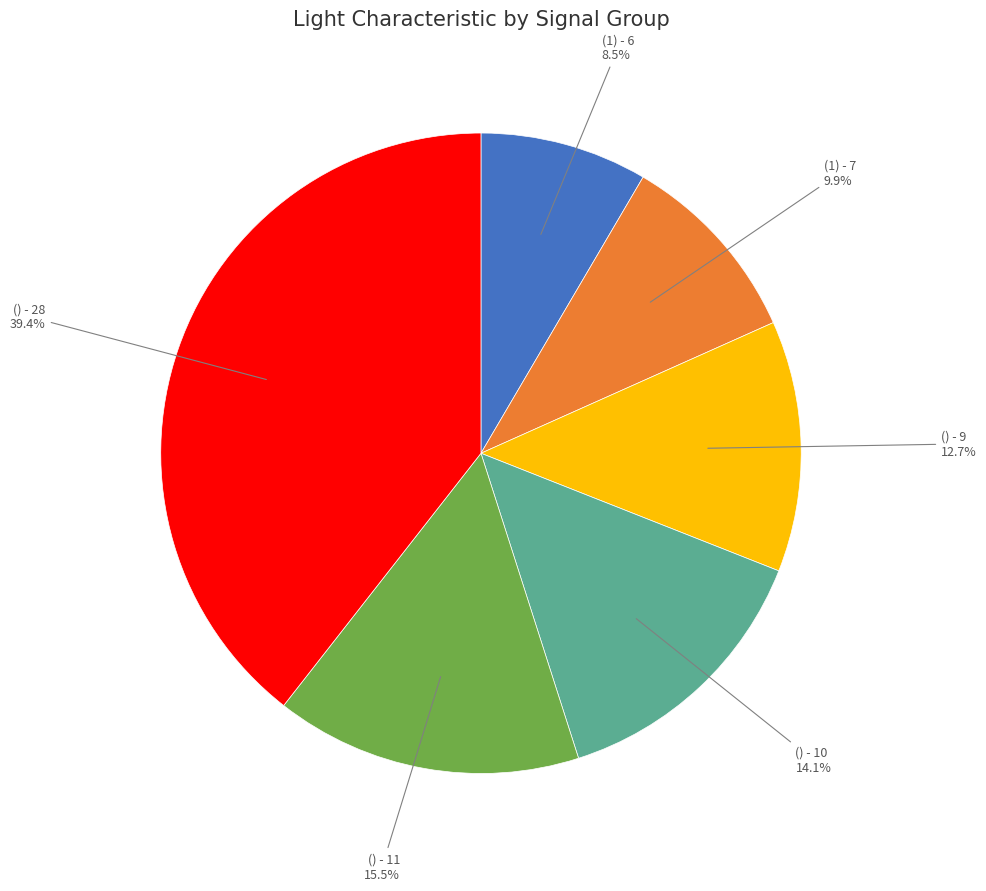

To the nearest percent, what portion does () - 10 represent?

14%